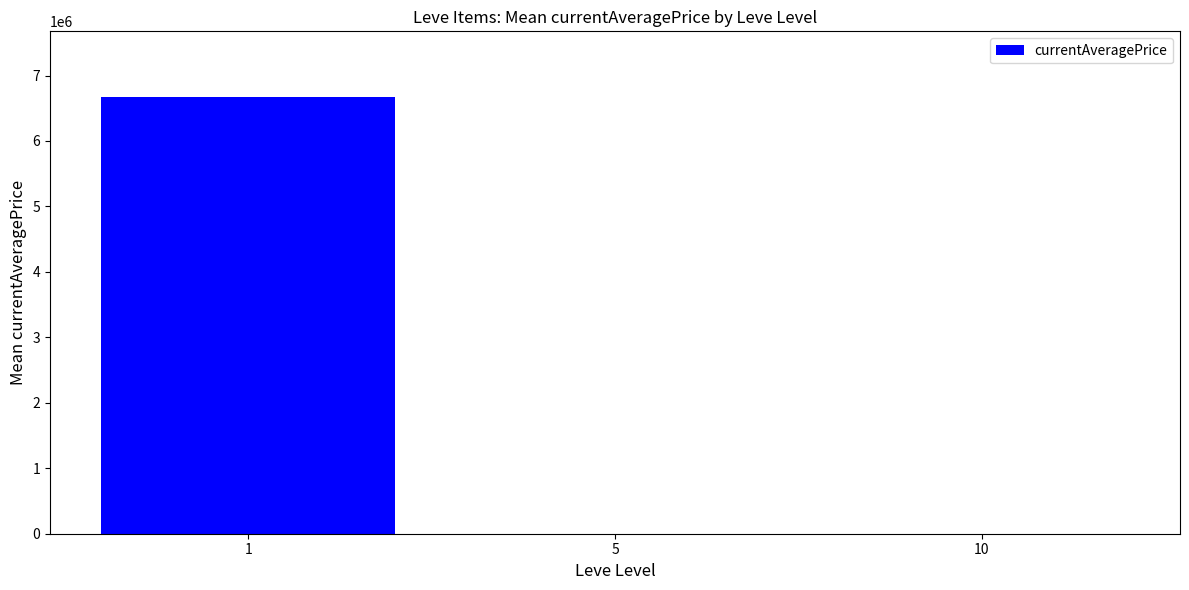

Is it true that the value at 1 is 3505523.9?

False